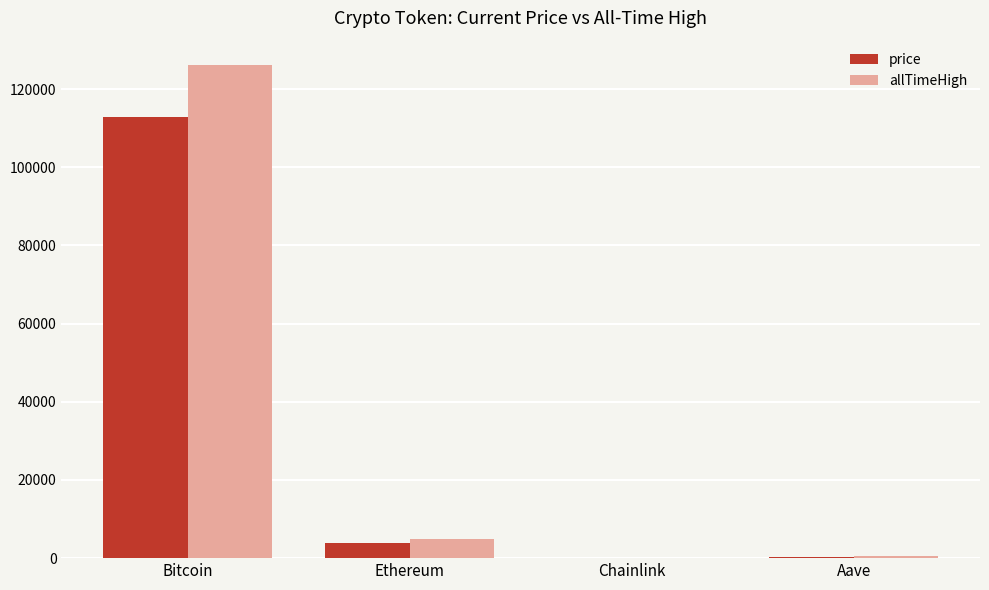

The value of price at Bitcoin is 63665.7. True or false?

False